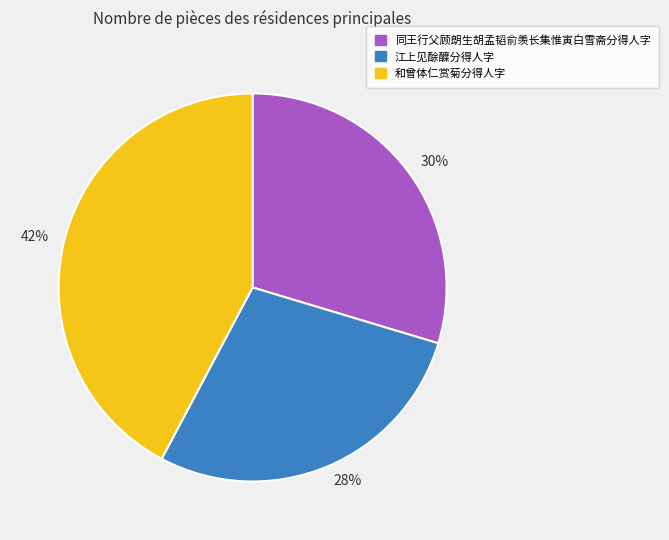

How many slices are in this pie chart?

3